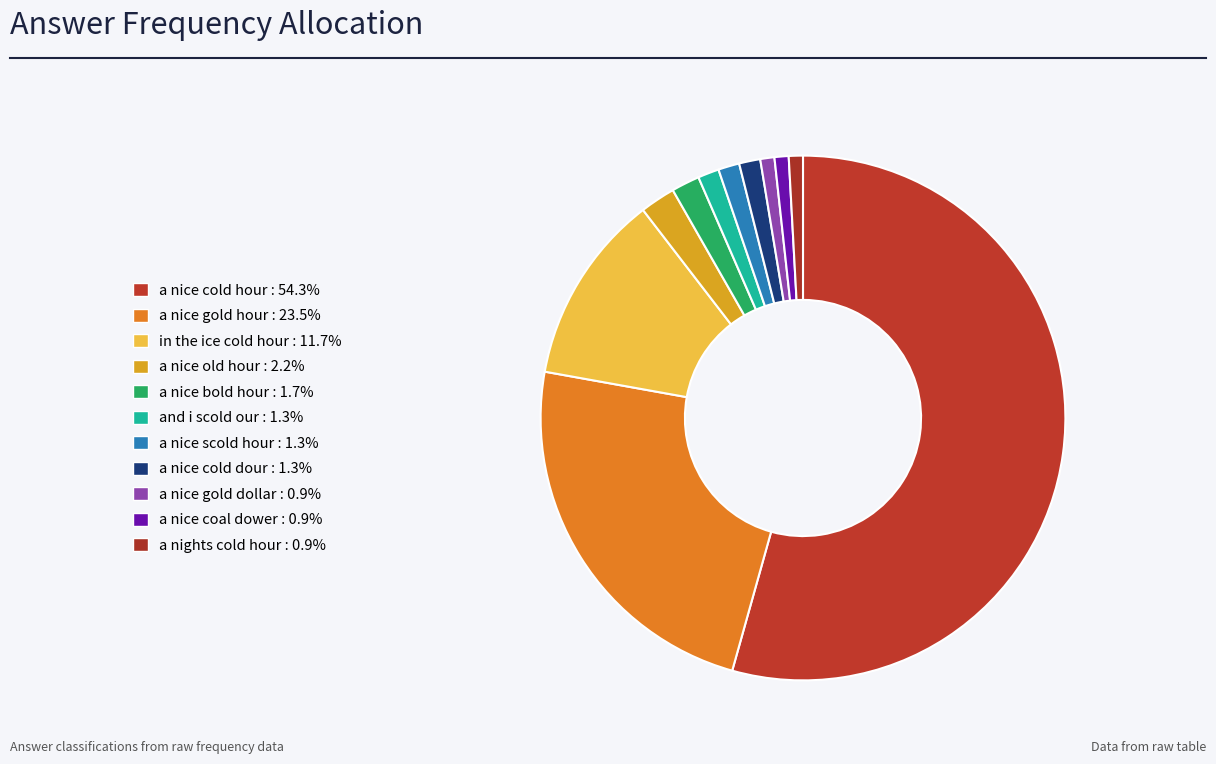

What is the largest slice in the pie chart?

a nice cold hour